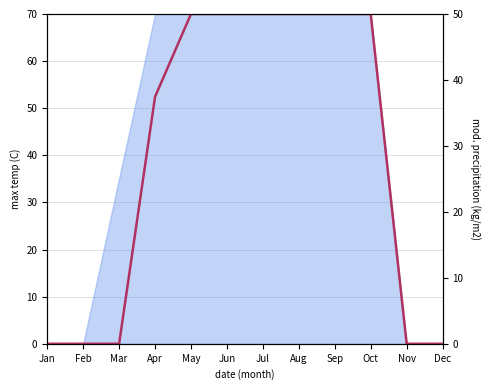

Reading left to right, what are all the values shown in this chart?

0.0	0.0	0.0	37.5	50.0	50.0	50.0	50.0	50.0	50.0	0.0	0.0